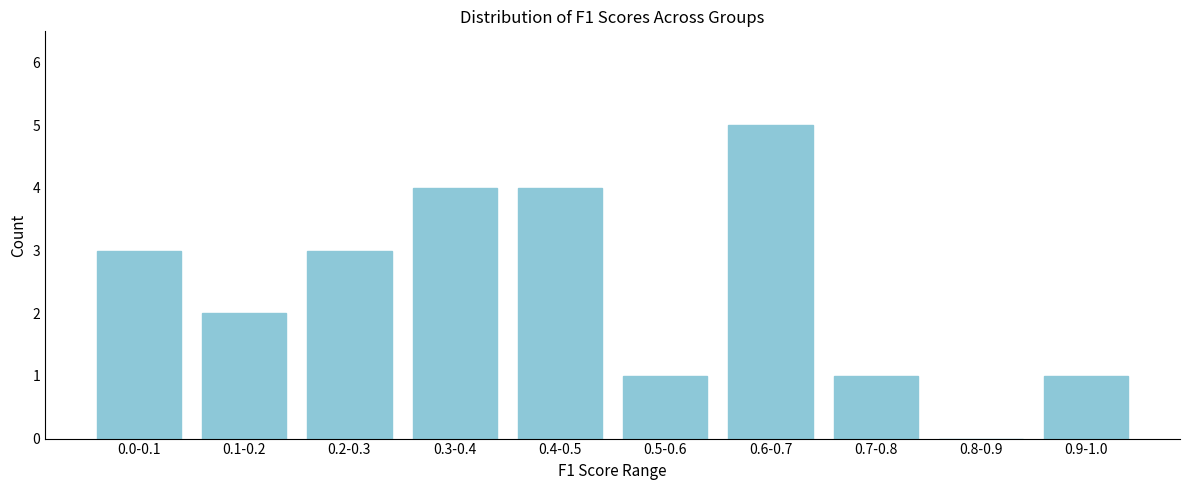

Reading right to left, transcribe all the data shown in this chart.

0.9-1.0=1	0.8-0.9=0	0.7-0.8=1	0.6-0.7=5	0.5-0.6=1	0.4-0.5=4	0.3-0.4=4	0.2-0.3=3	0.1-0.2=2	0.0-0.1=3